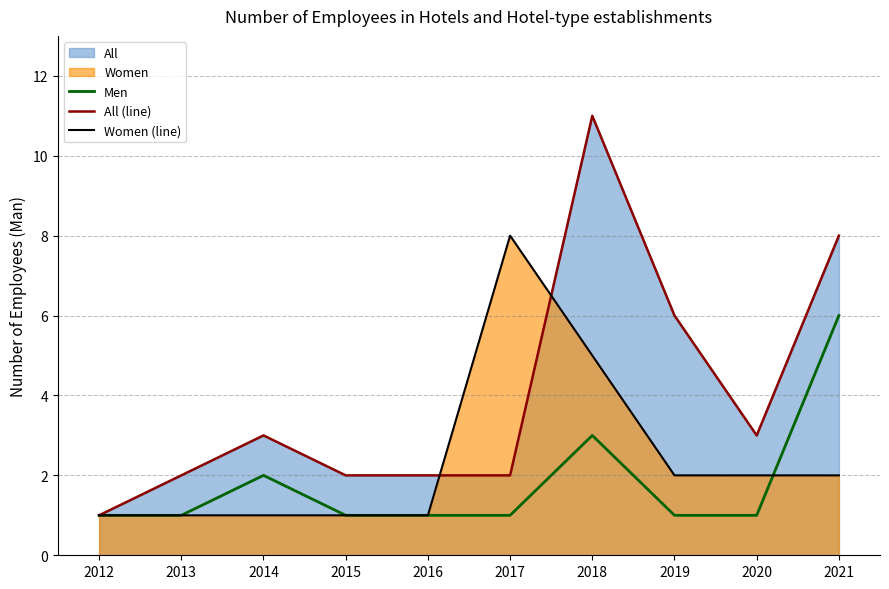

How many values in the Men series exceed 1?

3